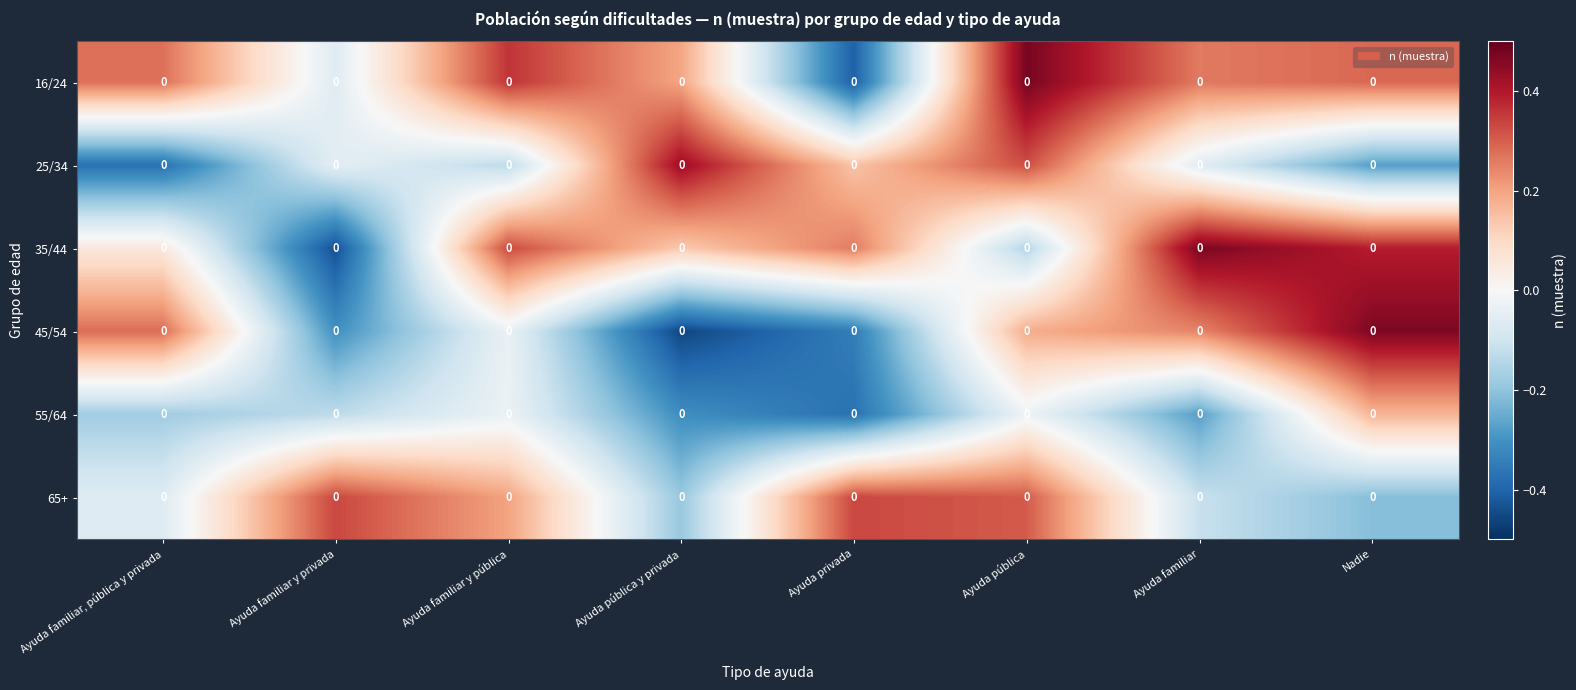

The 16/24 series shows 0.2 at Ayuda familiar y pública. True or false?

False